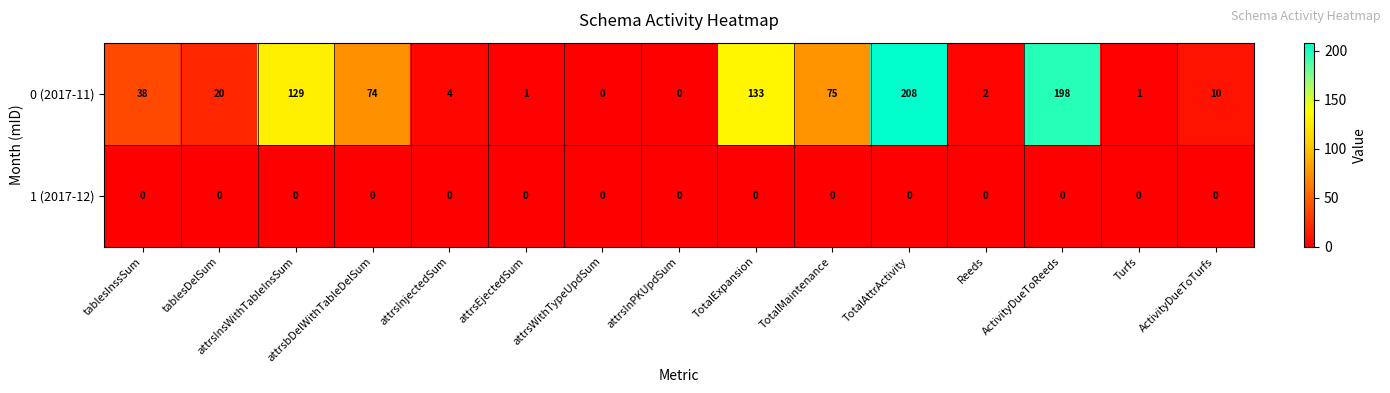

What is the total value across all series at tablesInssSum?

38